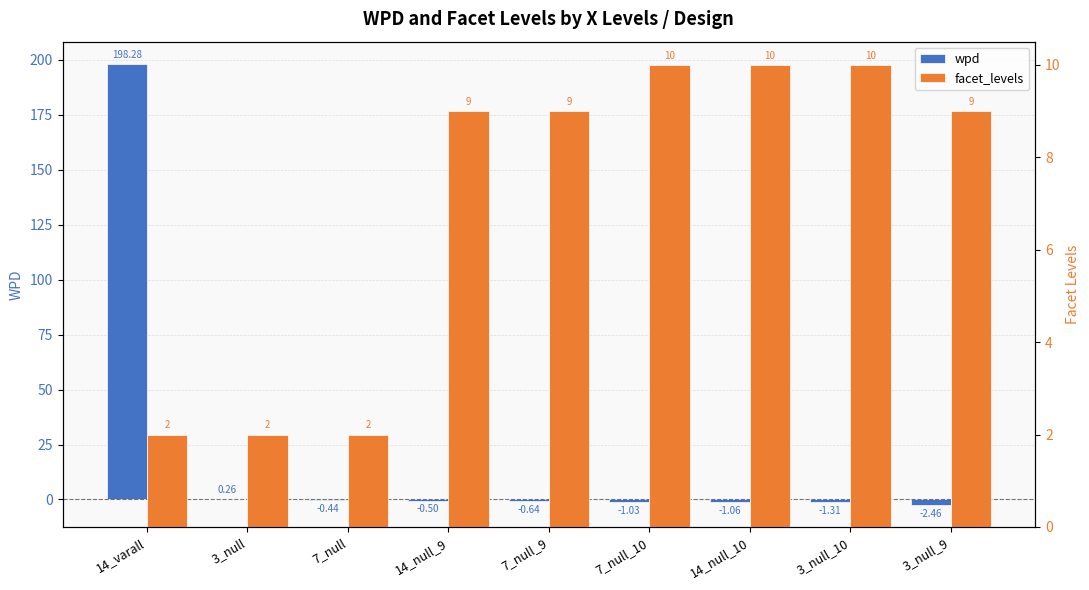

Which series has the largest total across all categories?

wpd